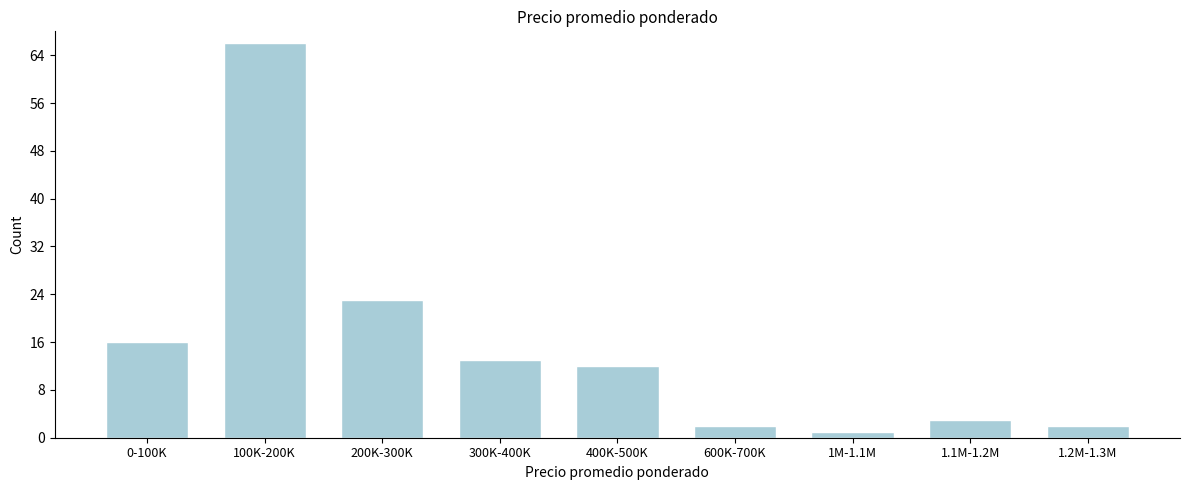

Reading left to right, extract all data points from this chart.

16	66	23	13	12	2	1	3	2